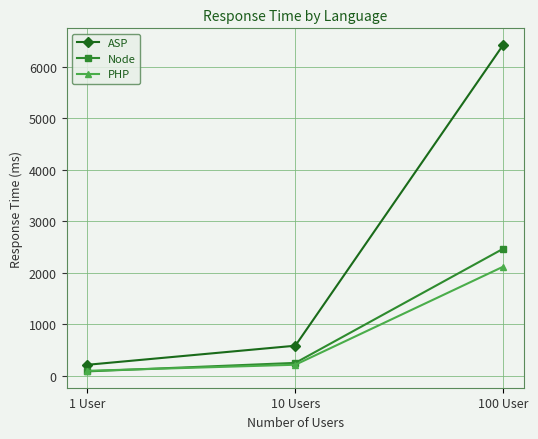

Rank the series by their maximum value, from lowest to highest.

PHP, Node, ASP